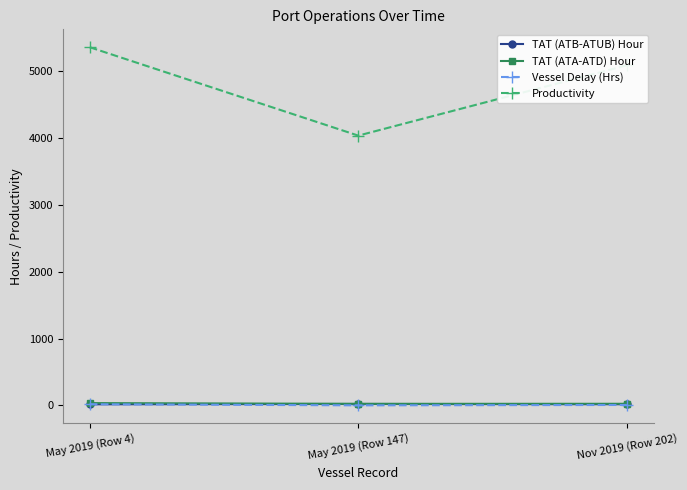

What is the value of the Productivity point at the 2nd from the left?

4038.4